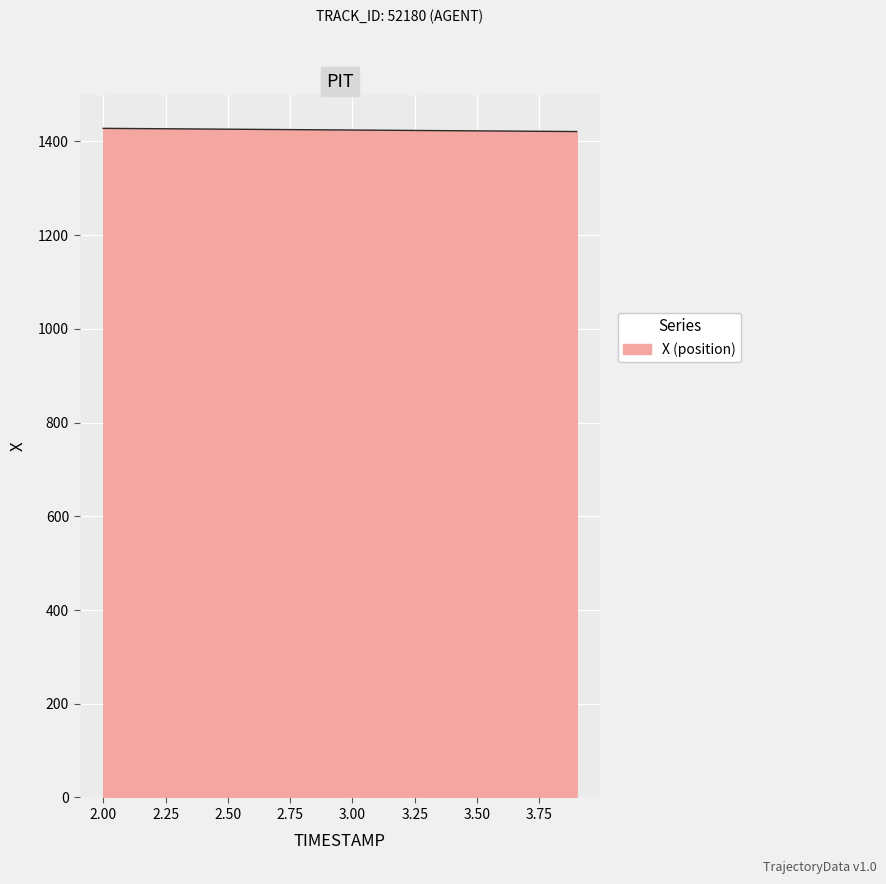

What is the maximum value shown in the chart?

1427.7